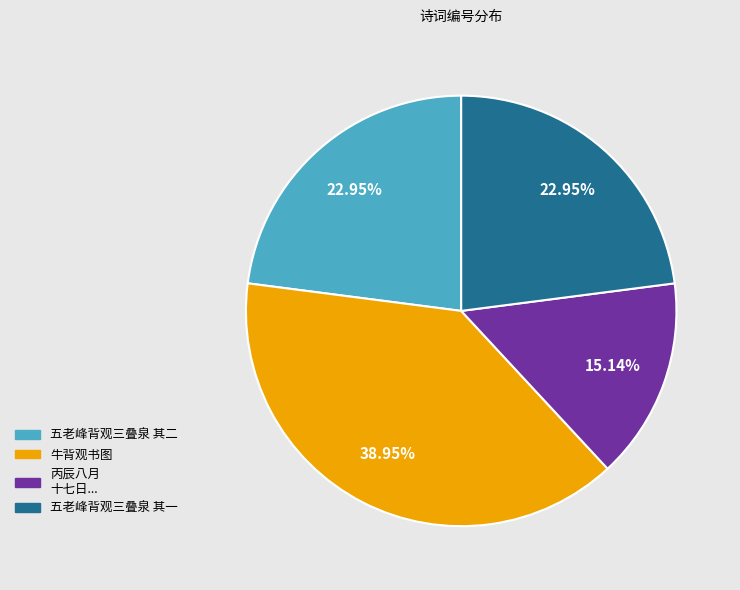

Is there a majority slice in this chart?

No